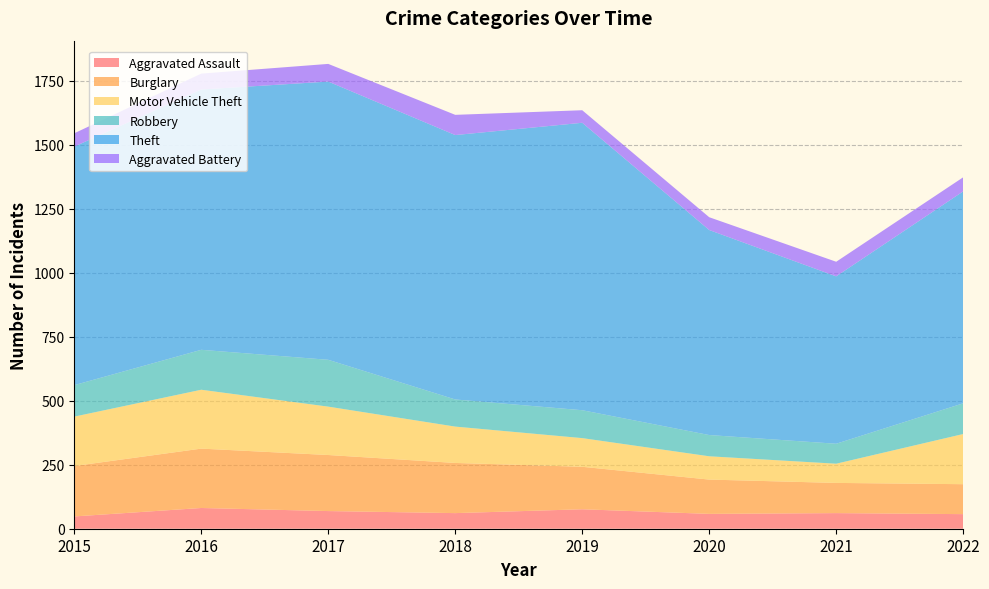

Reading left to right, transcribe all the data shown in this chart.

Aggravated Assault: 48	81	69	61	76	58	61	57
Burglary: 197	232	219	196	166	134	118	117
Motor Vehicle Theft: 193	230	189	142	112	91	75	196
Robbery: 123	156	183	106	109	83	78	120
Theft: 932	1017	1087	1033	1123	801	654	828
Aggravated Battery: 52	62	69	79	49	50	57	55